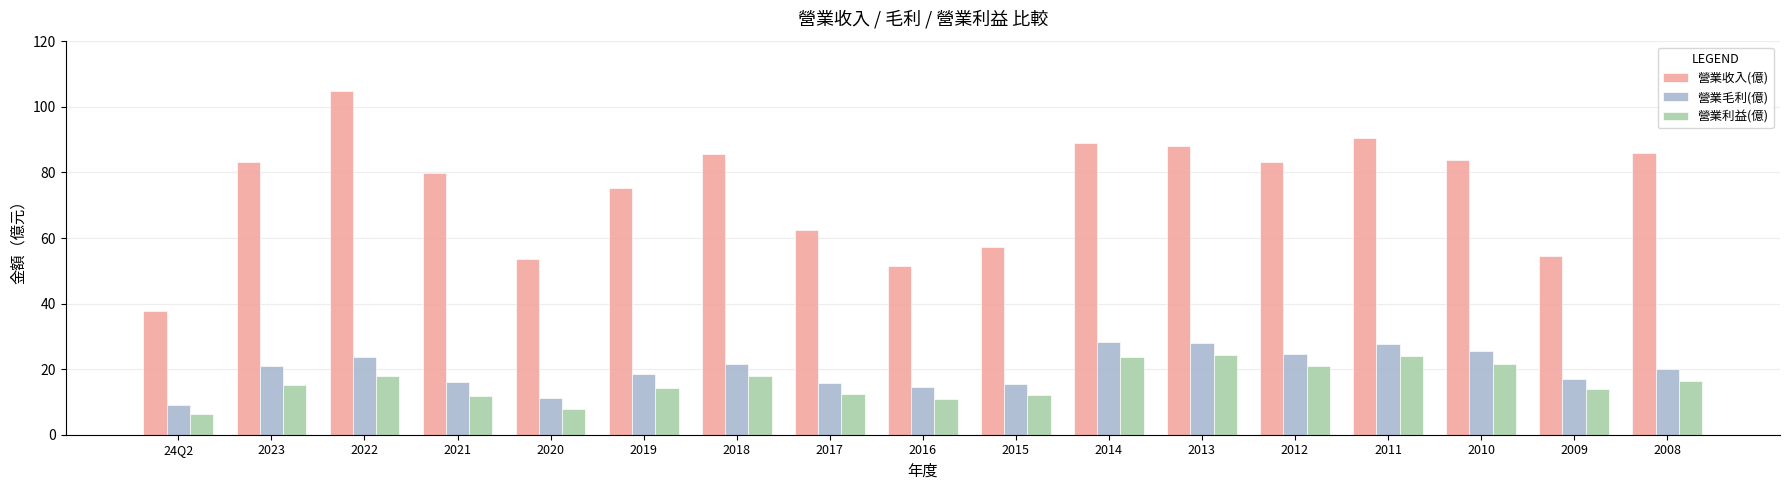

The value of 營業利益(億) at 2012 is 21.1. True or false?

True